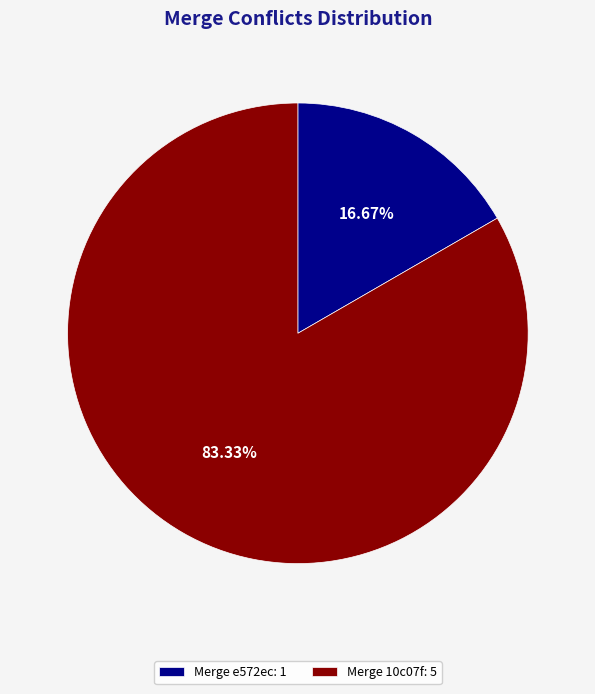

Combined, do Merge 10c07f: 5 and Merge e572ec: 1 account for over 50%?

Yes